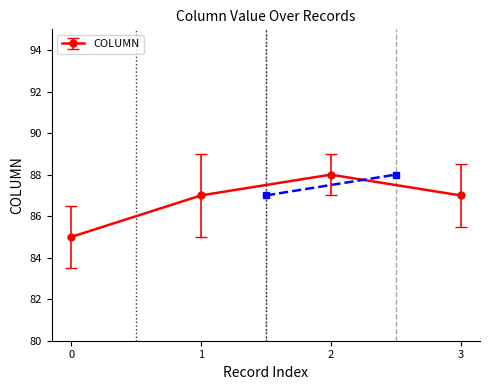

True or false: the data shows 151 at 0.

False